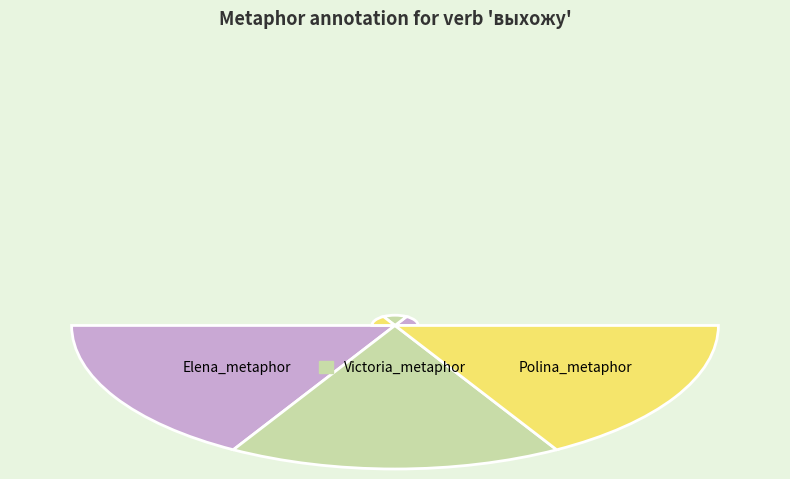

To the nearest percent, what is the average slice percentage?

25%